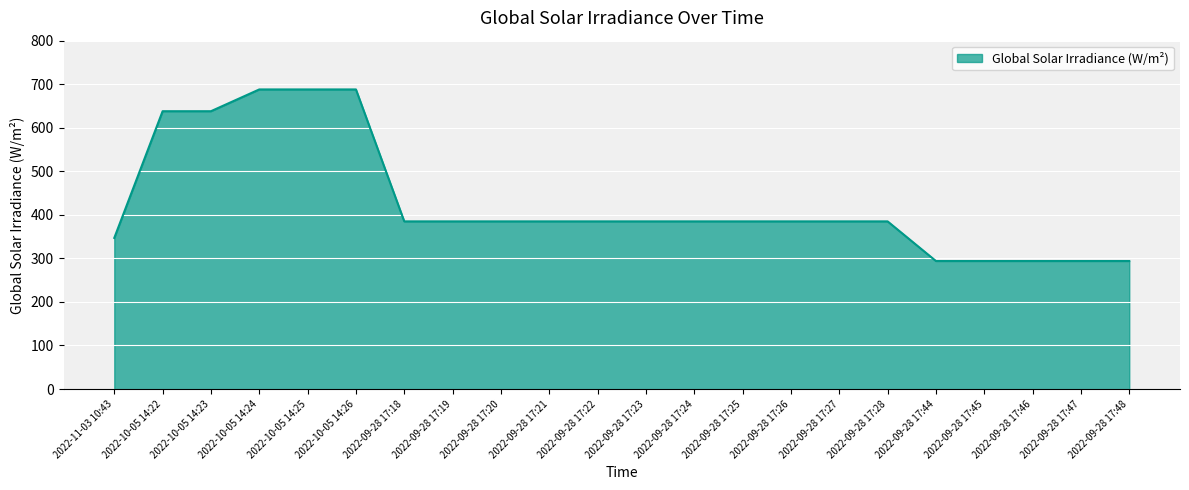

Where does the data first go above 385?

2022-10-05 14:22